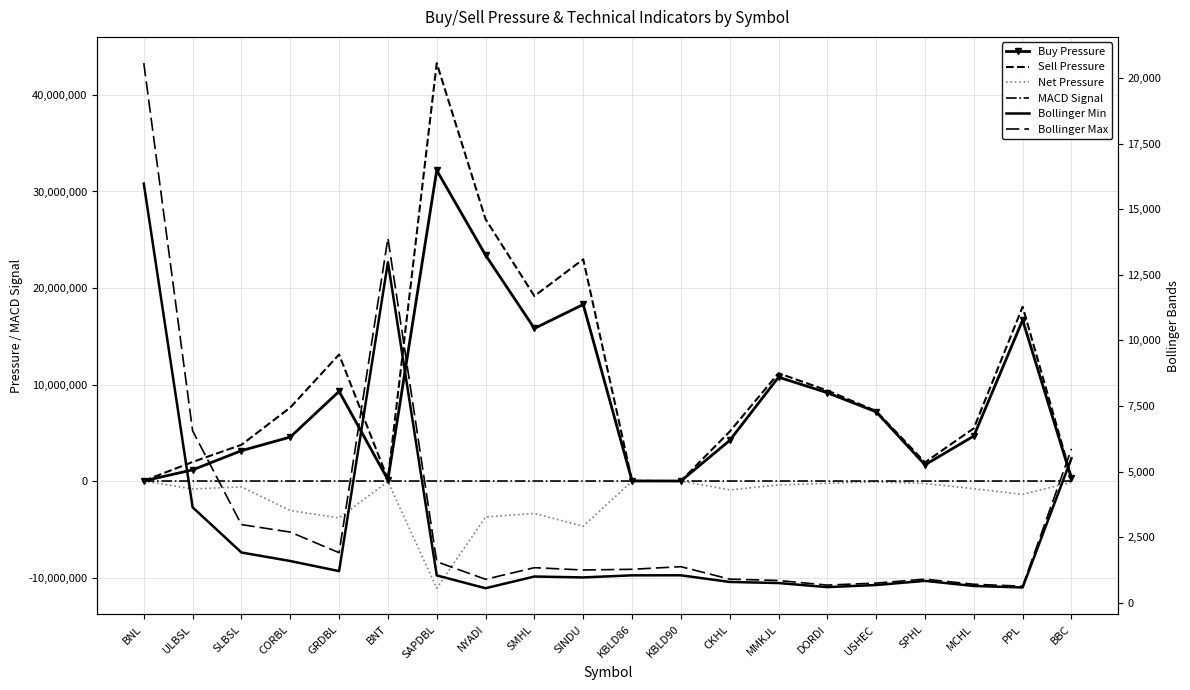

After their last crossing, which series has the higher values: Sell Pressure or Bollinger Max?

Sell Pressure